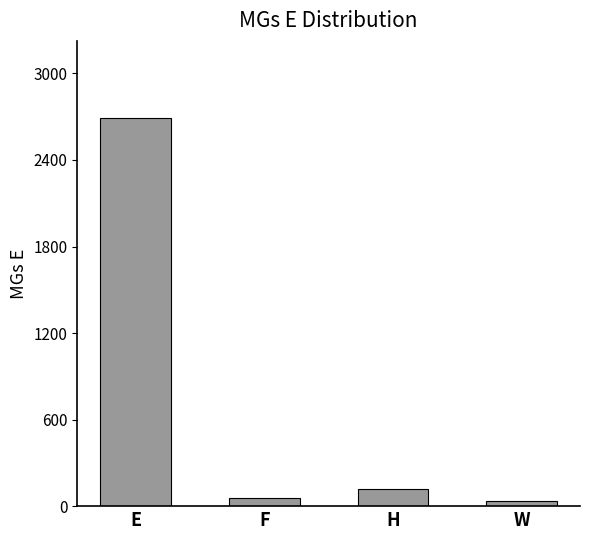

What is the minimum value shown in the chart?

34